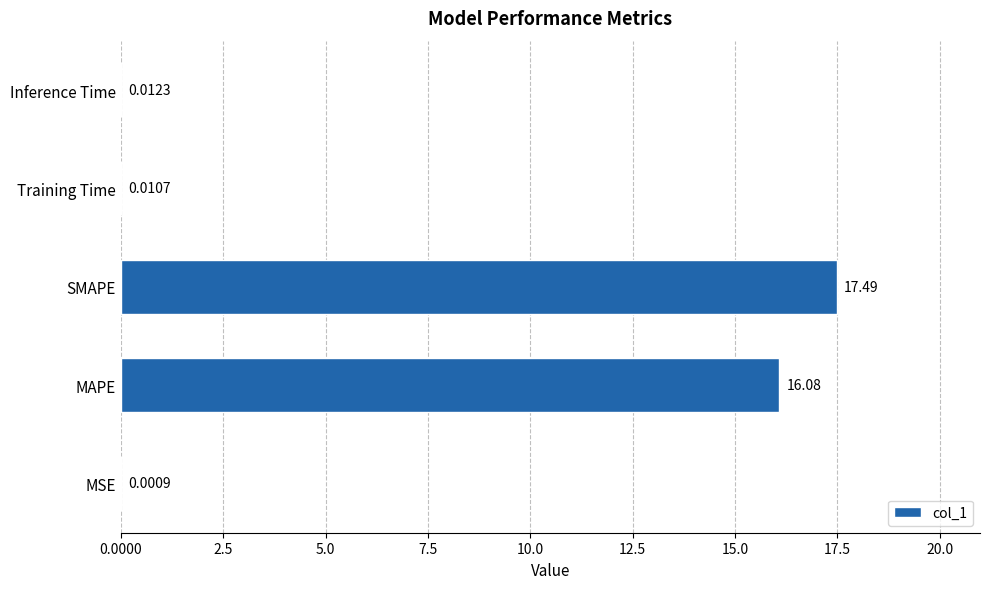

Which category has the highest value across all series?

SMAPE